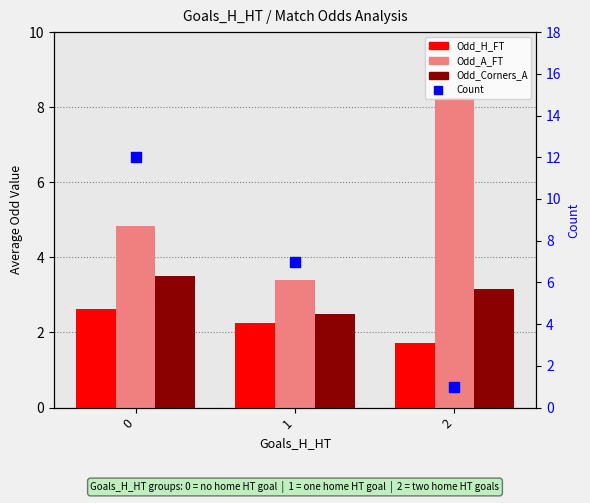

Is the value of Odd_H_FT at 0 greater than the value of Count at 1?

No